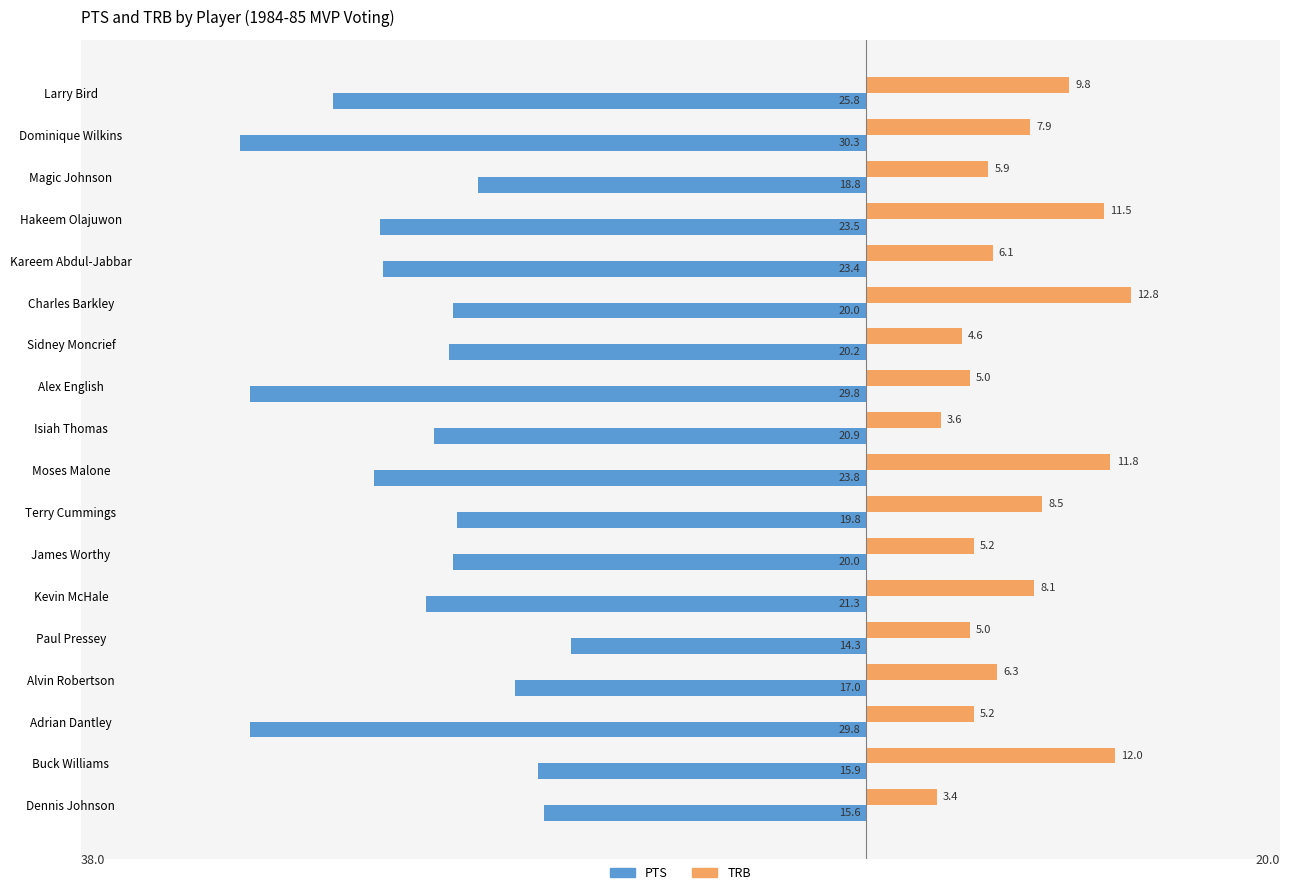

What are all the series names shown in the legend?

PTS, TRB